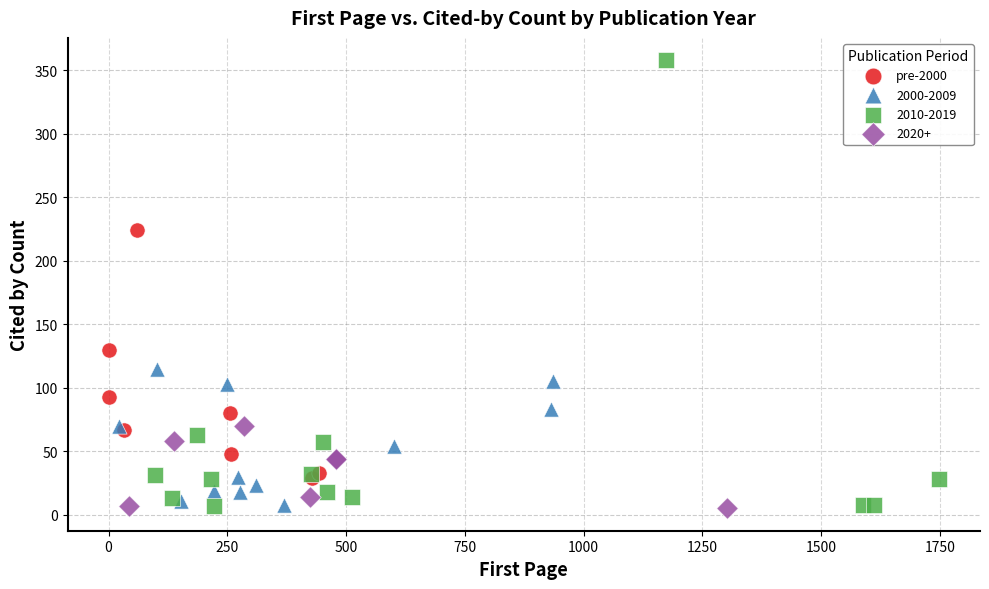

Which series contains the highest Y value?

2010-2019